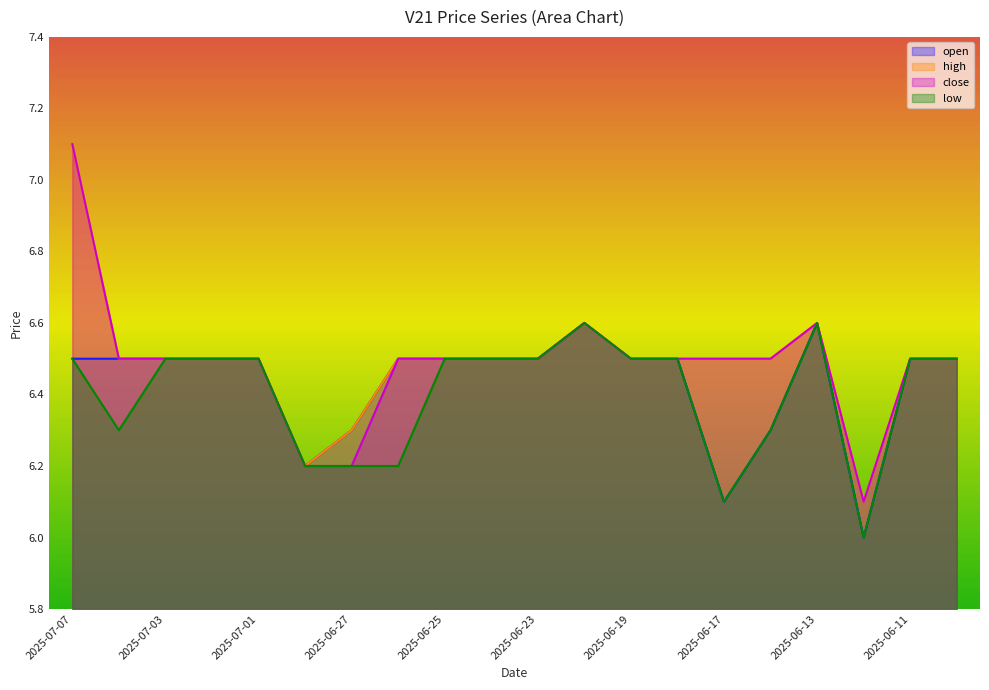

The value of high at 2025-07-01 is 10.1. True or false?

False